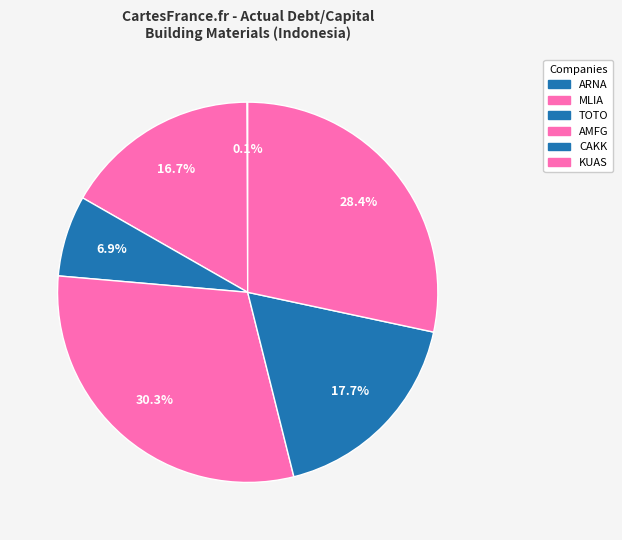

Count the number of slices in the pie.

6